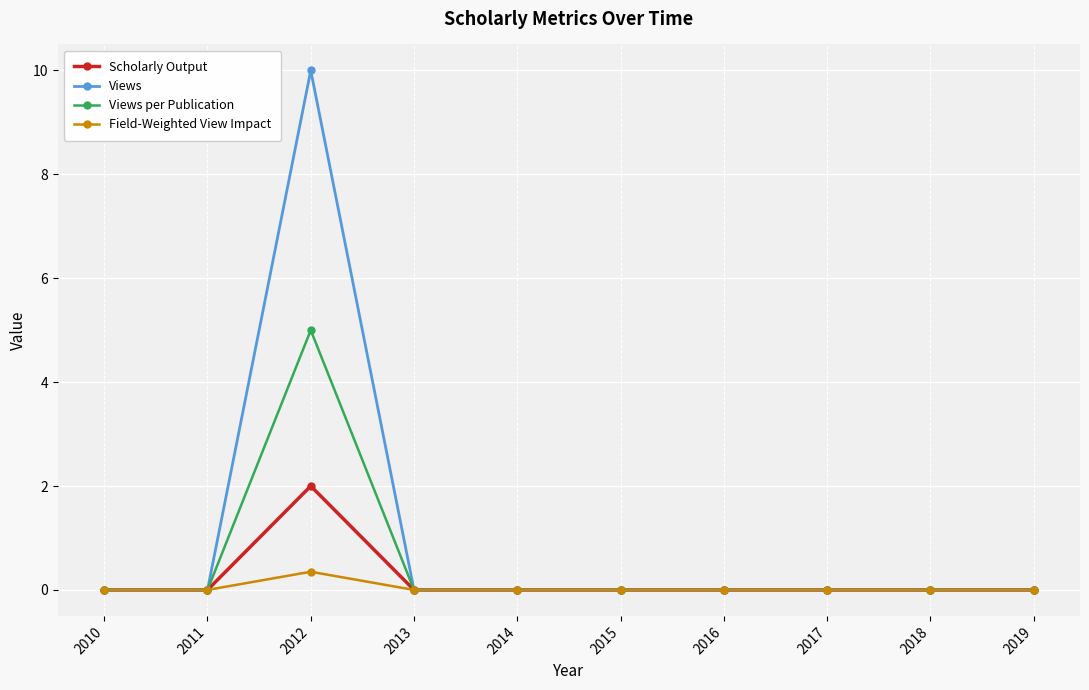

True or false: Scholarly Output has more than 0 points higher than both neighbors.

True